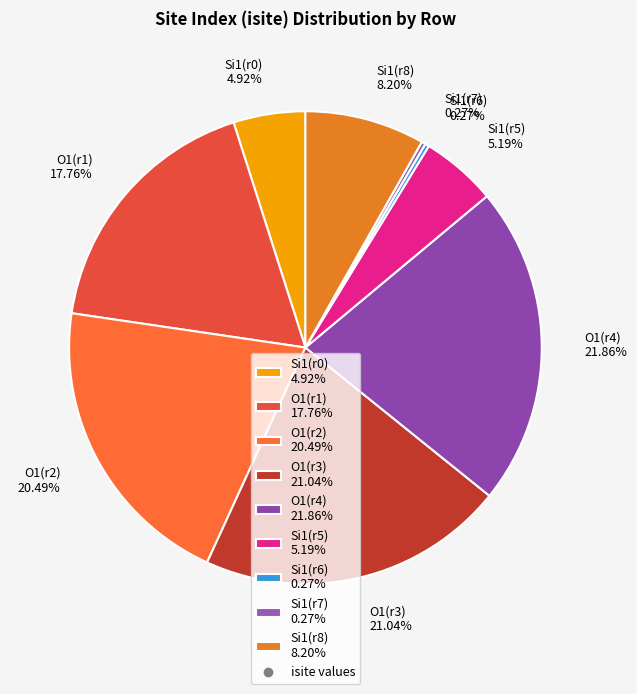

Which category has the biggest portion of the pie?

O1(r4) 21.86%